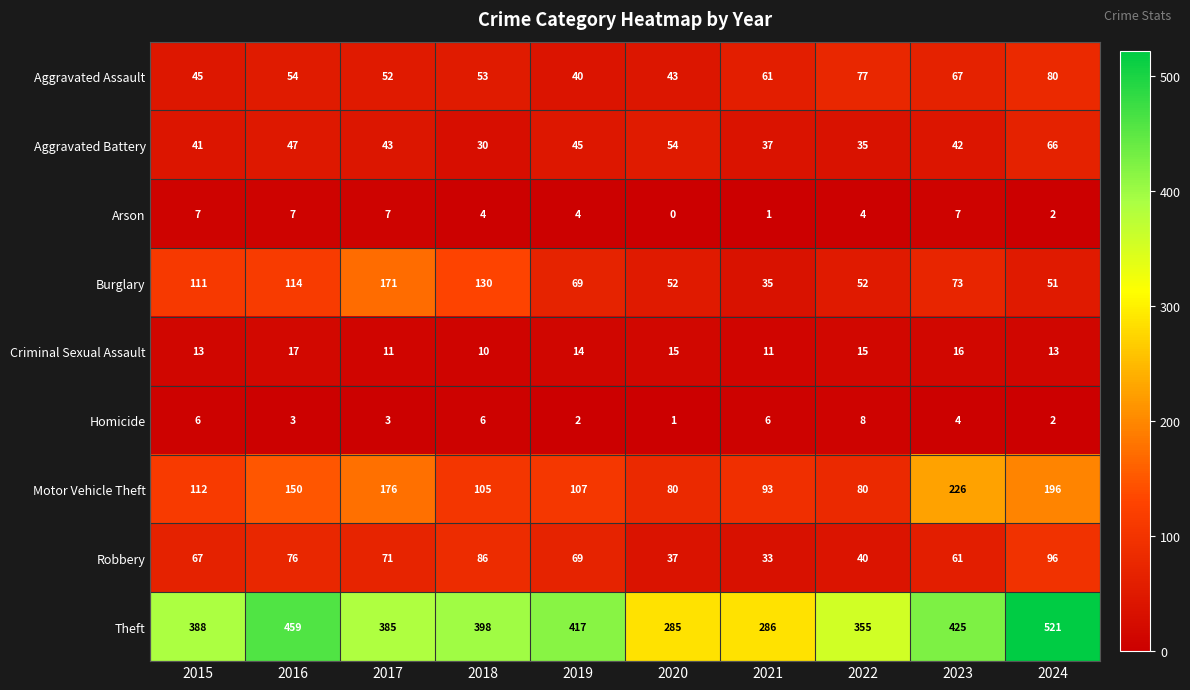

Where is Aggravated Assault nearest to the value 60?

2021